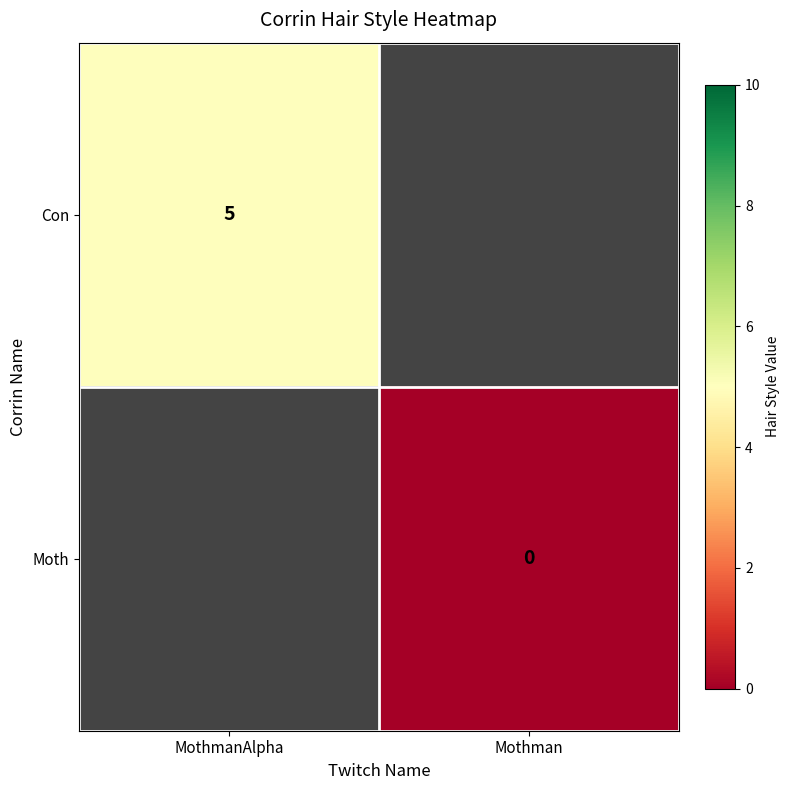

The Con series shows 5 at MothmanAlpha. True or false?

True